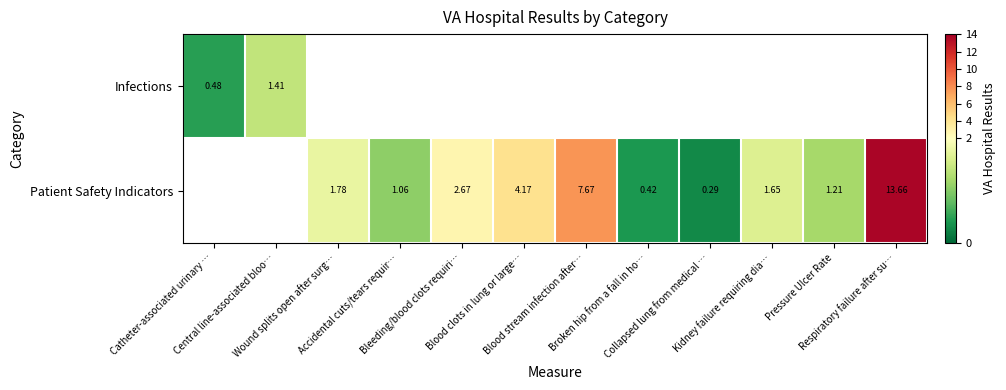

How many positive values does the Patient Safety Indicators series have?

10